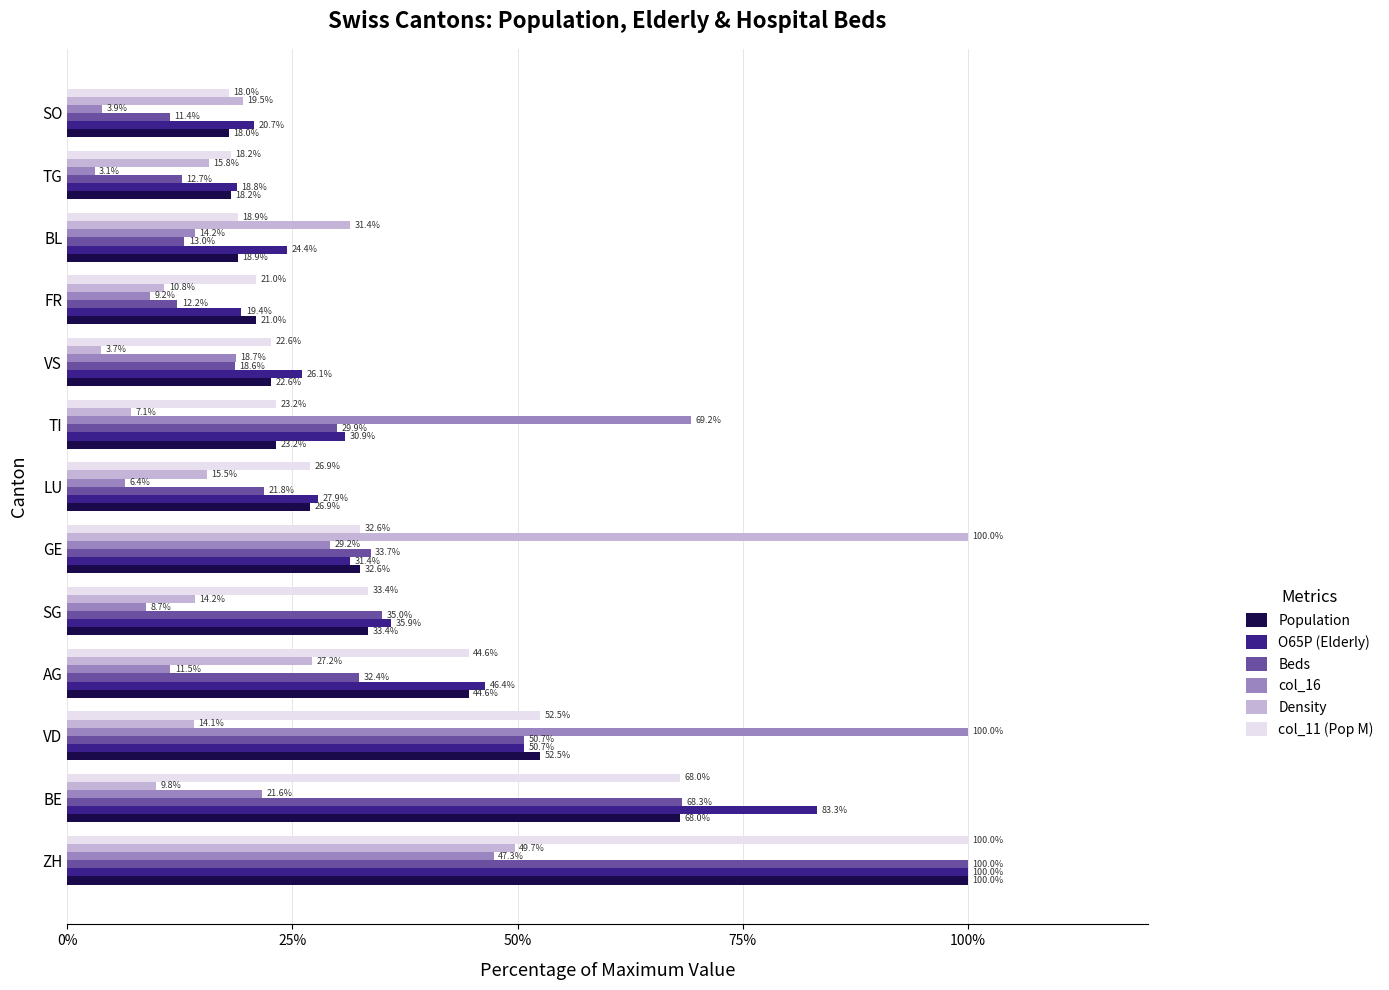

Between ZH and VS, which series saw the biggest shift?

Beds